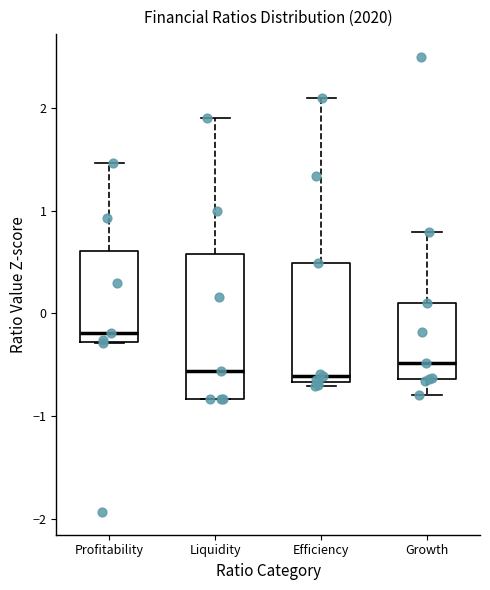

Reading left to right, read every box against the y-axis: the position of its median line, the range the box covers, and the ends of its whiskers. The values are not printed on the chart, so give them approximately, as read against the axis.

Profitability: median -0.2, box -0.3 to 0.6, whiskers -0.3 to 1.5
Liquidity: median -0.6, box -0.8 to 0.6, whiskers -0.8 to 1.9
Efficiency: median -0.6, box -0.7 to 0.5, whiskers -0.7 (just below the box's lower edge) to 2.1
Growth: median -0.5, box -0.6 to 0.1, whiskers -0.8 to 0.8